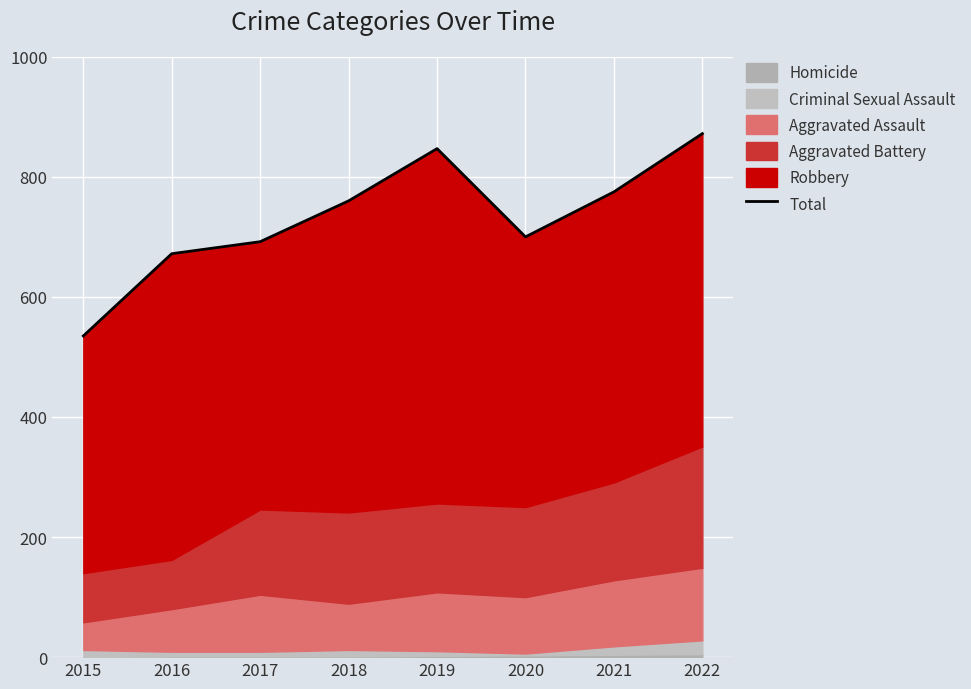

At which label is the value closest to 703?

2020